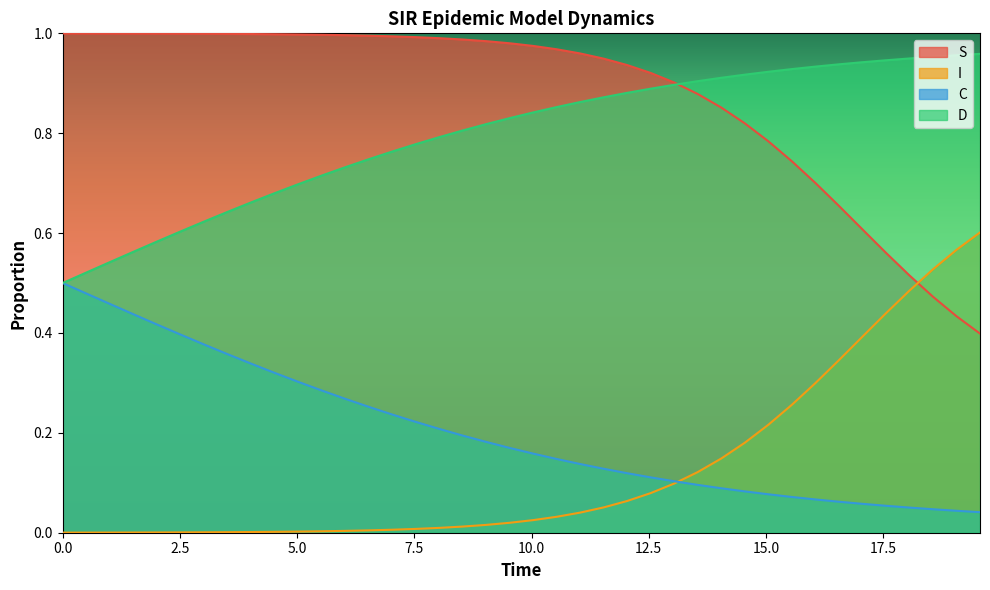

The value of I at 0.0 is 0.0. True or false?

False